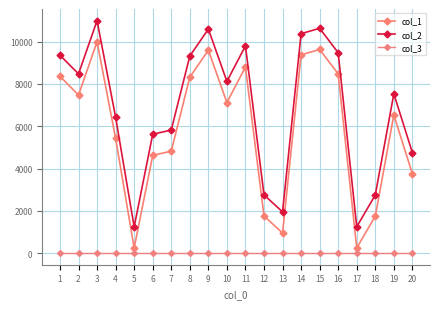

Which series has the largest range (max minus min)?

col_1